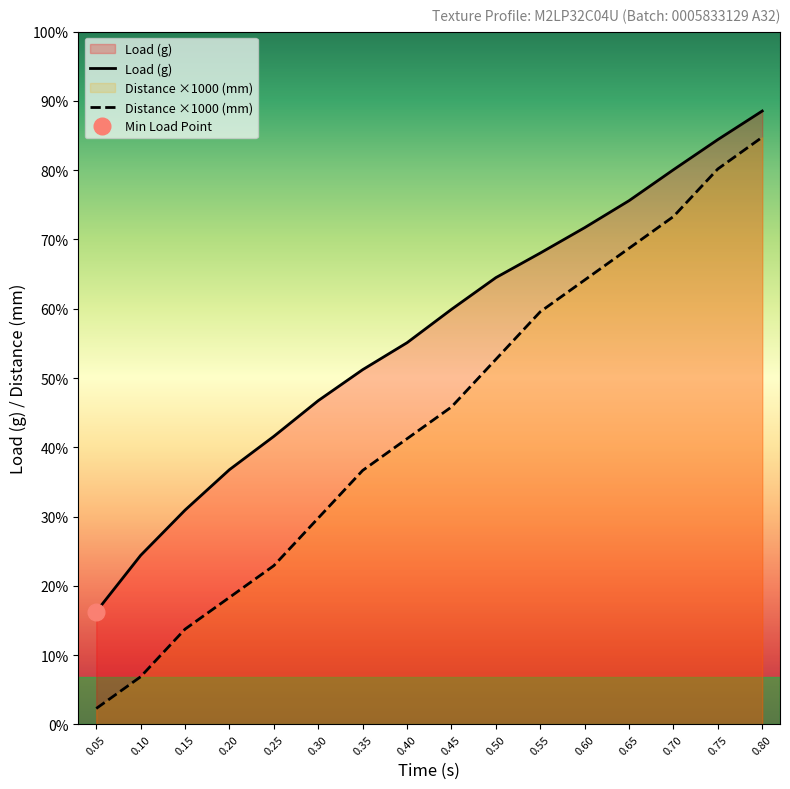

Reading left to right, list all the values displayed in this chart.

Distance (mm): 0.05=10.0	0.10=30.0	0.15=60.0	0.20=80.0	0.25=100.0	0.30=130.0	0.35=160.0	0.40=180.0	0.45=200.0	0.50=230.0	0.55=260.0	0.60=280.0	0.65=300.0	0.70=320.0	0.75=350.0	0.80=370.0
Load (g): 0.05=71.0	0.10=106.5	0.15=135.0	0.20=160.5	0.25=181.5	0.30=204.0	0.35=223.5	0.40=240.5	0.45=261.5	0.50=281.5	0.55=297.0	0.60=313.0	0.65=330.0	0.70=349.5	0.75=368.5	0.80=386.5